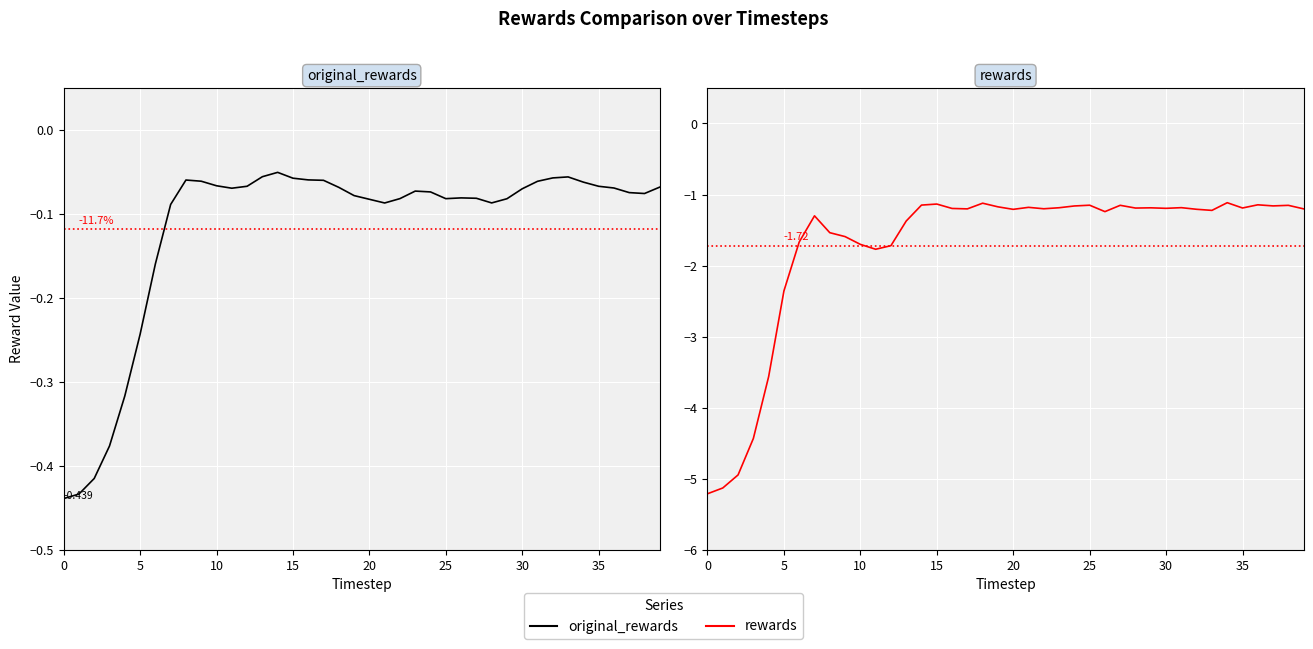

Count the number of categories in the chart.

40